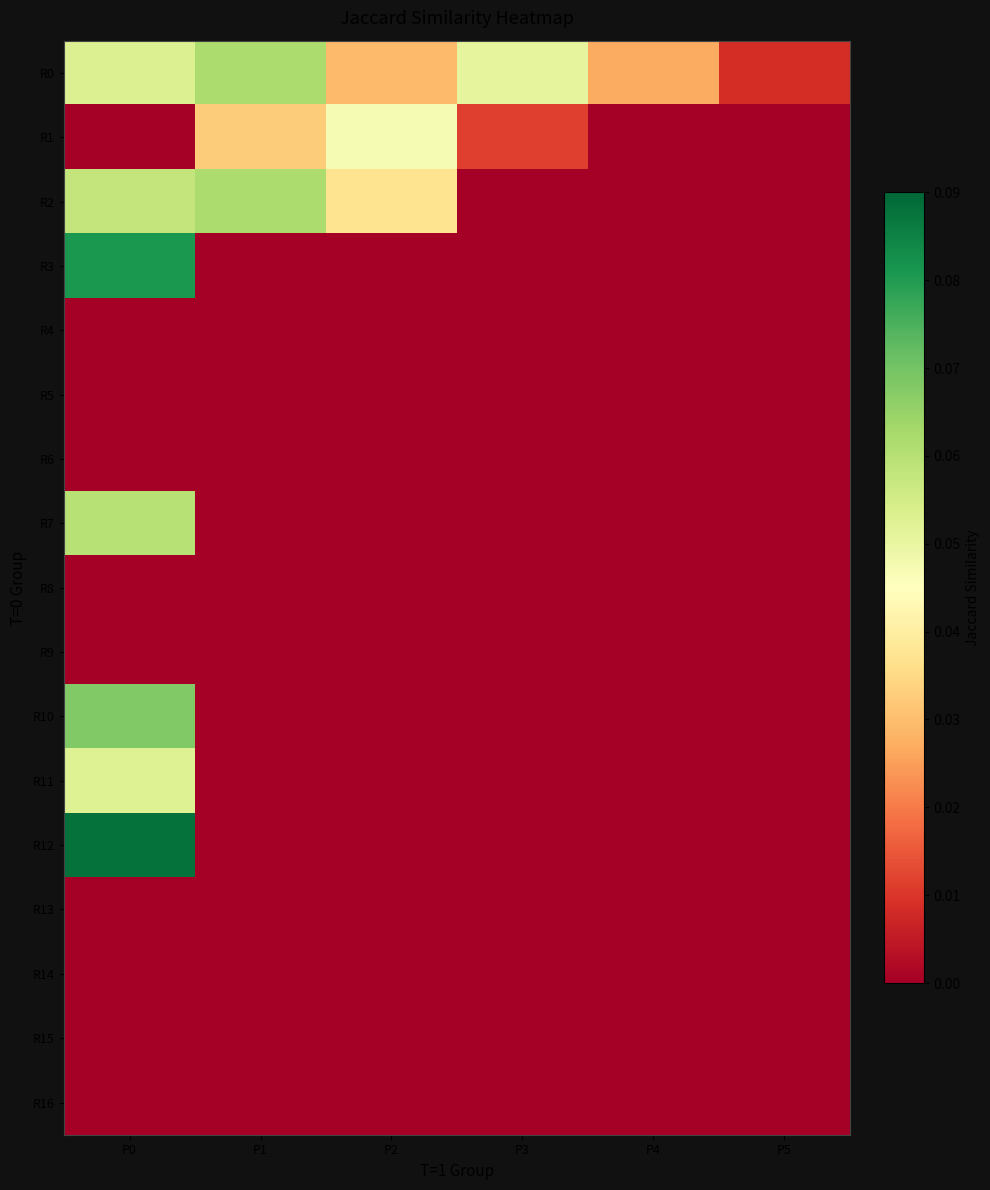

At which category does the chart reach its minimum across all series?

P0